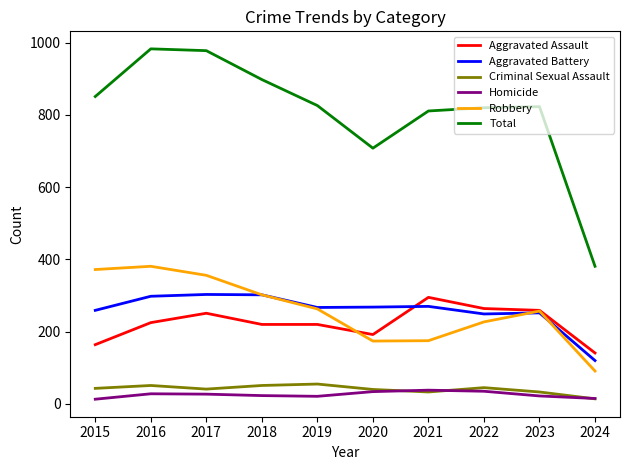

The Criminal Sexual Assault series shows 51 at 2016. True or false?

True